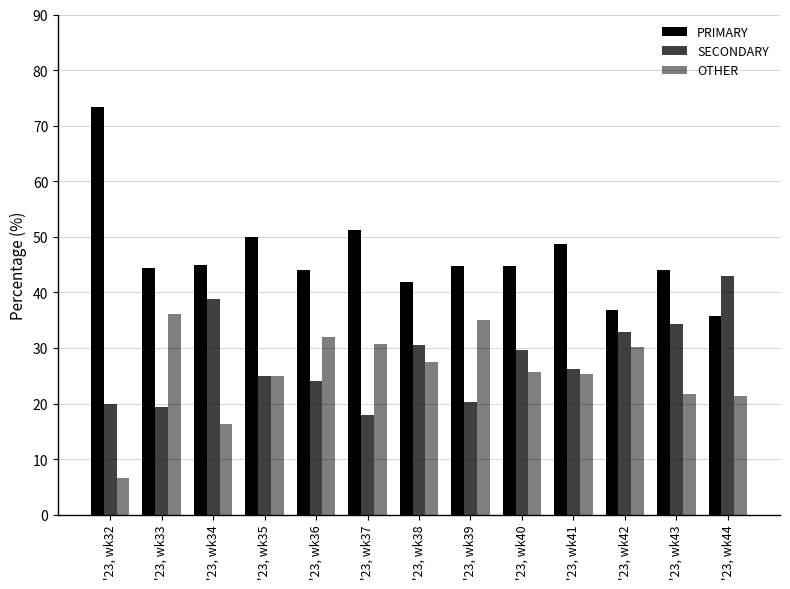

At which label does PRIMARY first exceed 44?

'23, wk32